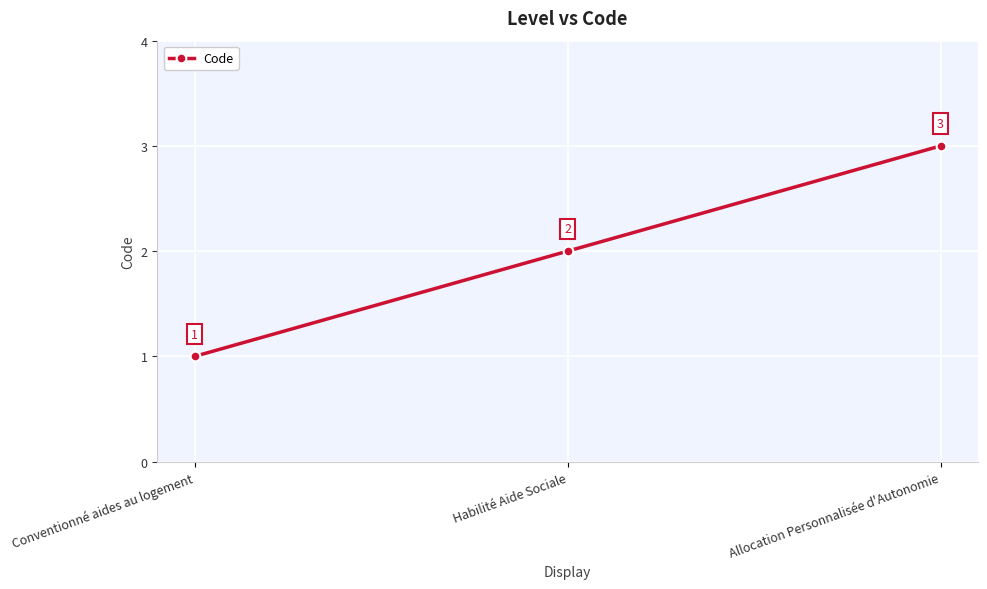

Rank the categories by value from lowest to highest.

Conventionné aides au logement, Habilité Aide Sociale, Allocation Personnalisée d'Autonomie